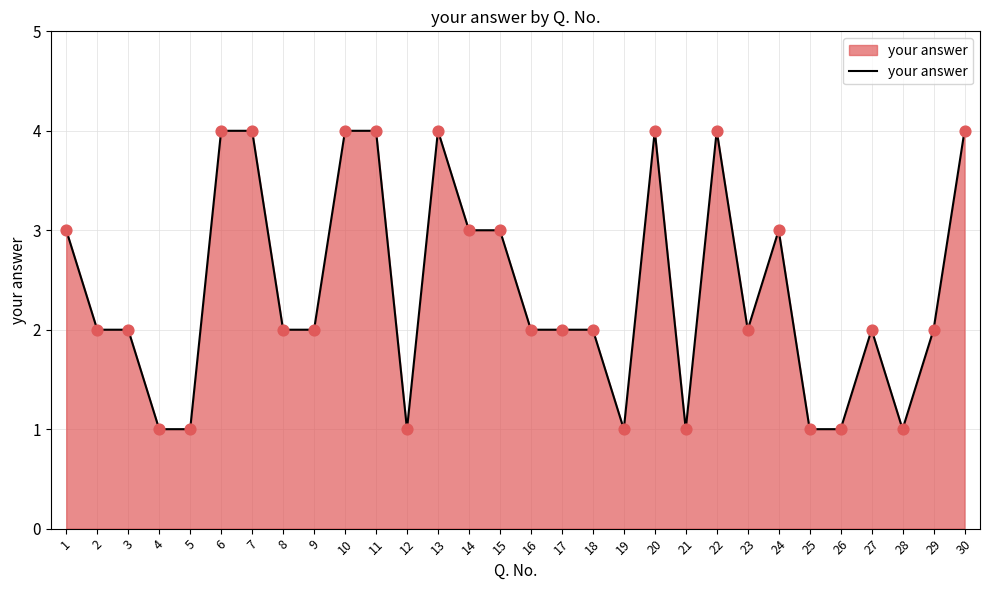

What is the change in value from 5 to 29?

+1